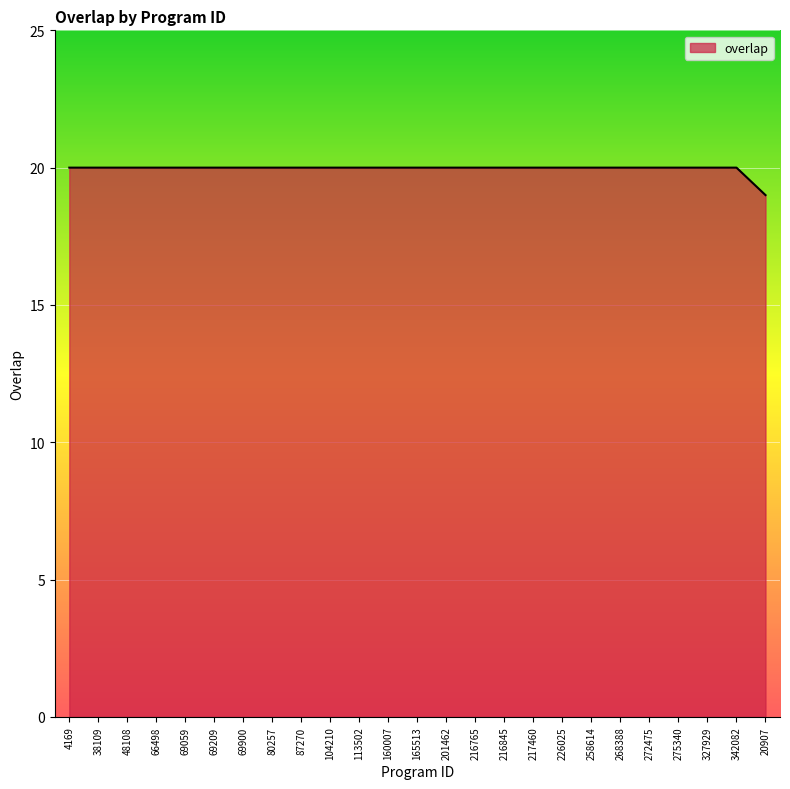

At which label is the value closest to 19?

20907